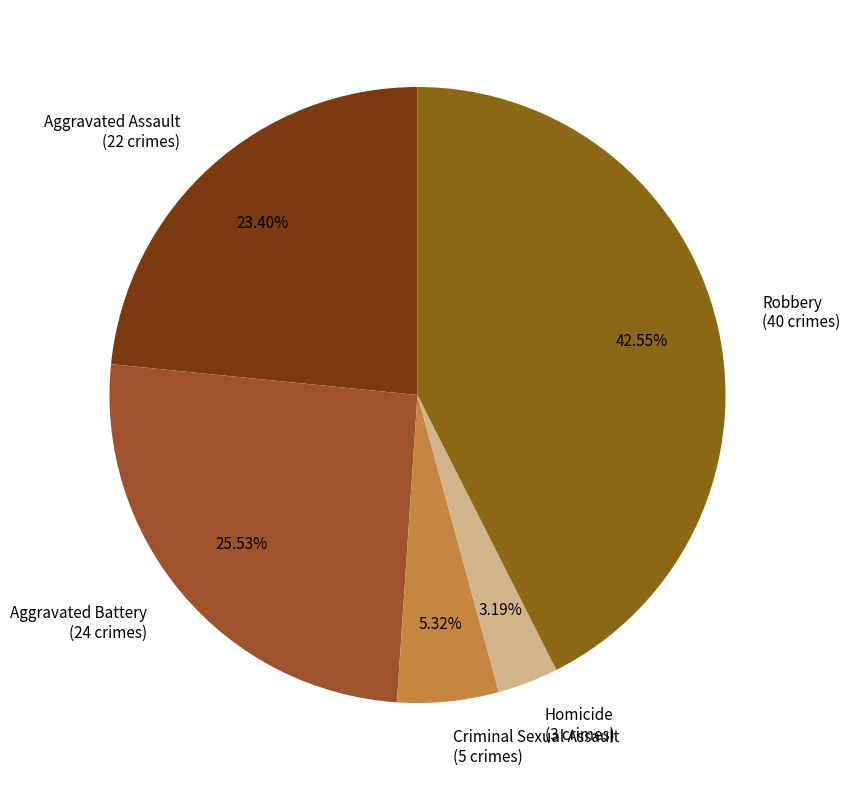

How many segments does this pie chart have?

5